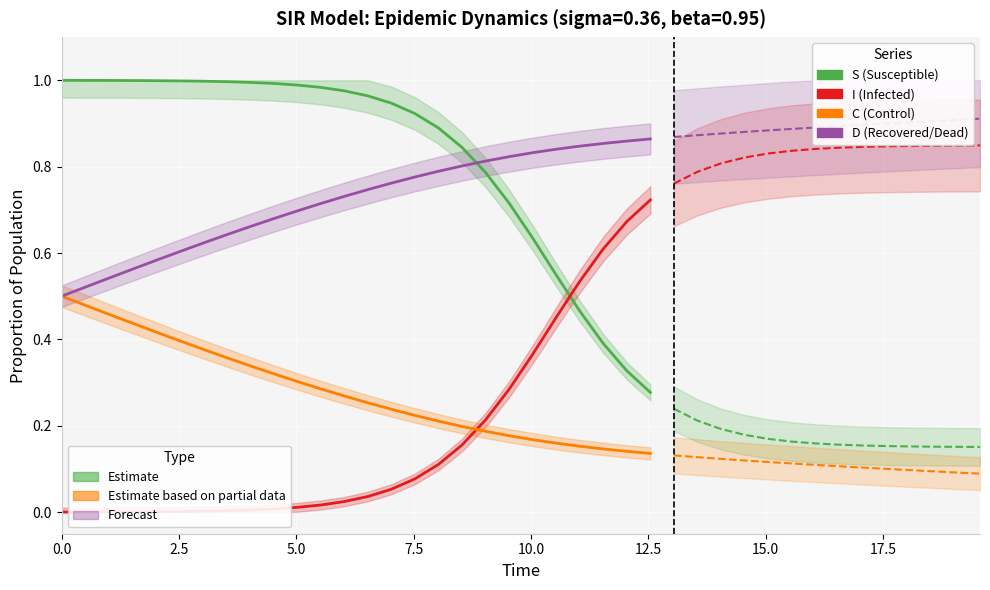

Does the chart display data point markers on the line(s)?

No